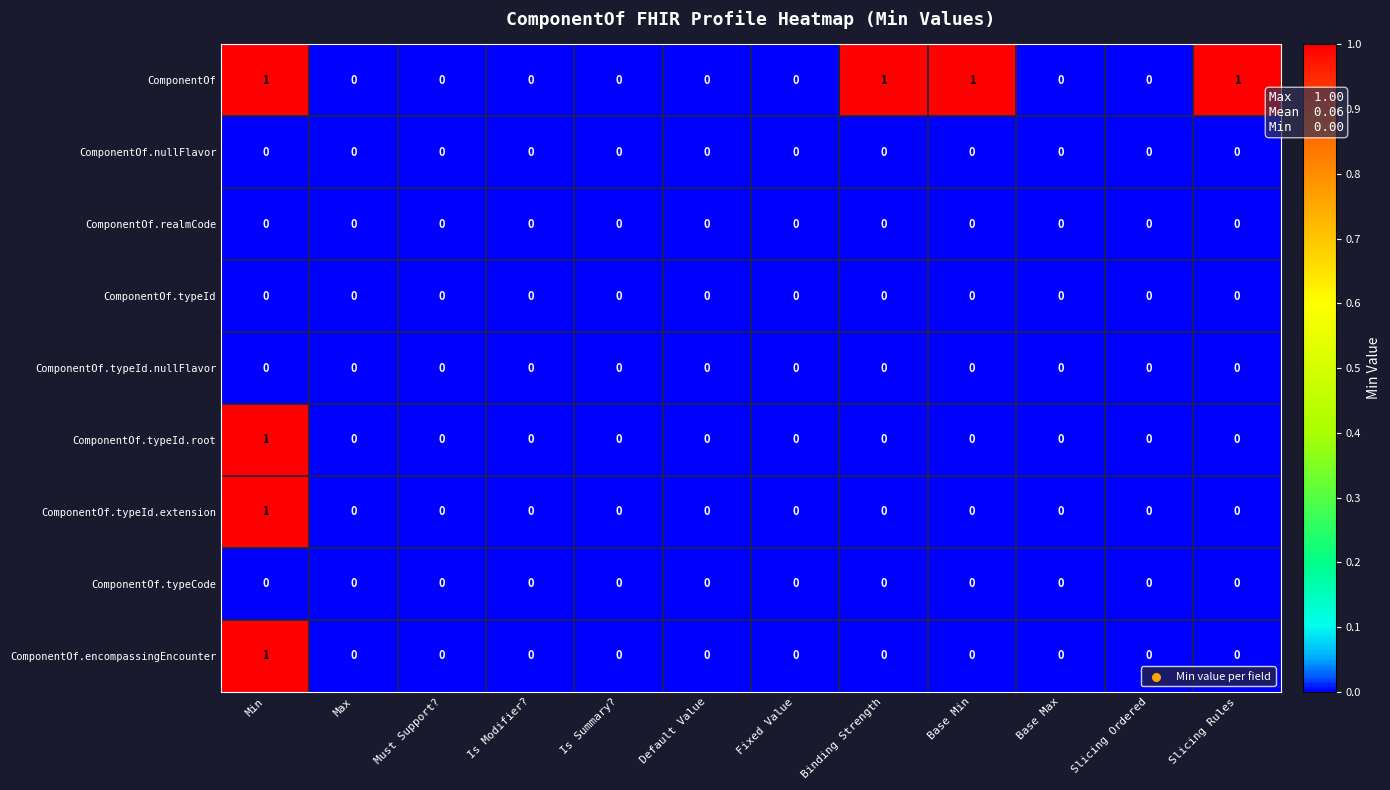

The value of ComponentOf.typeId.nullFlavor at Slicing Rules is 0. True or false?

True